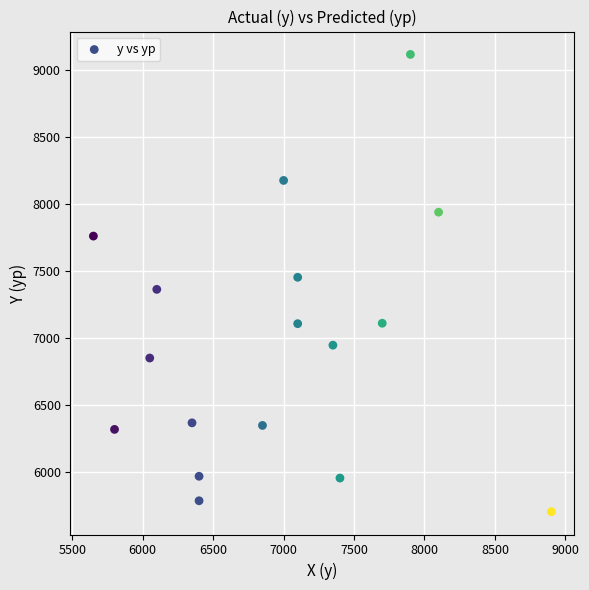

What is the range of X values (max minus min)?

3250.0